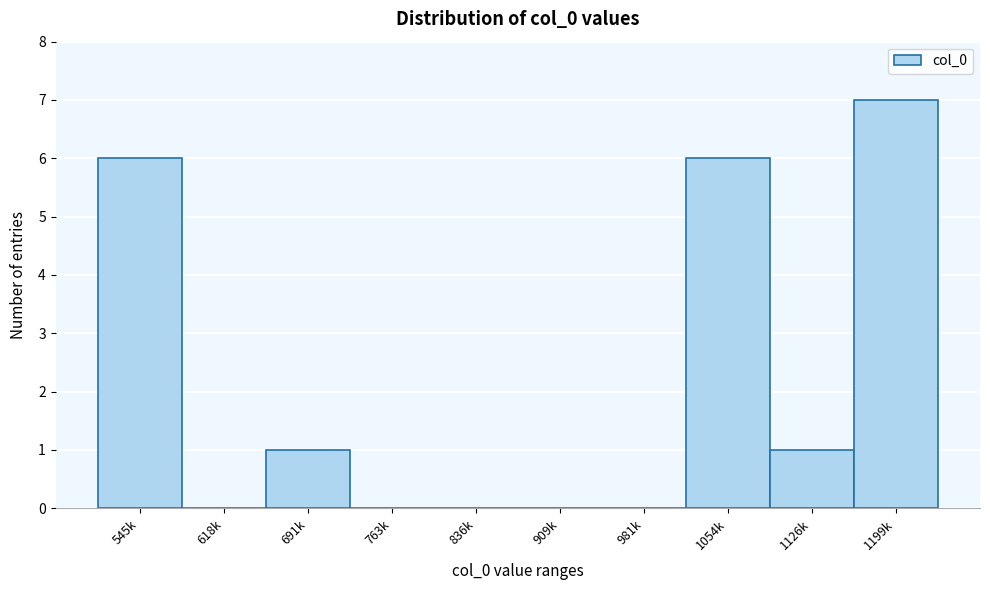

Reading left to right, transcribe all the data shown in this chart.

545k=6	618k=0	691k=1	763k=0	836k=0	909k=0	981k=0	1054k=6	1126k=1	1199k=7